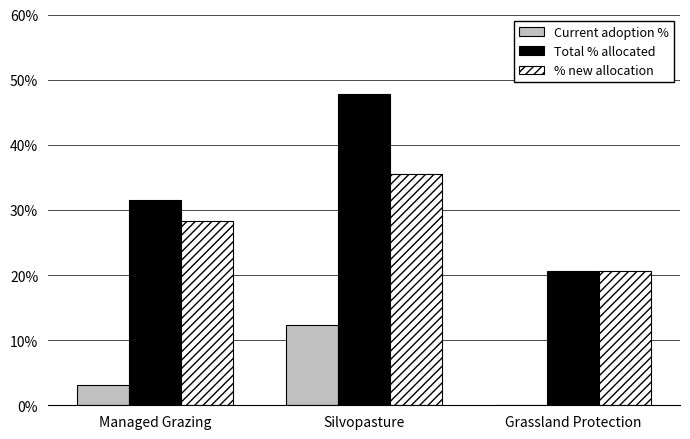

List the labels in order of % new allocation value, smallest first.

Grassland Protection, Managed Grazing, Silvopasture